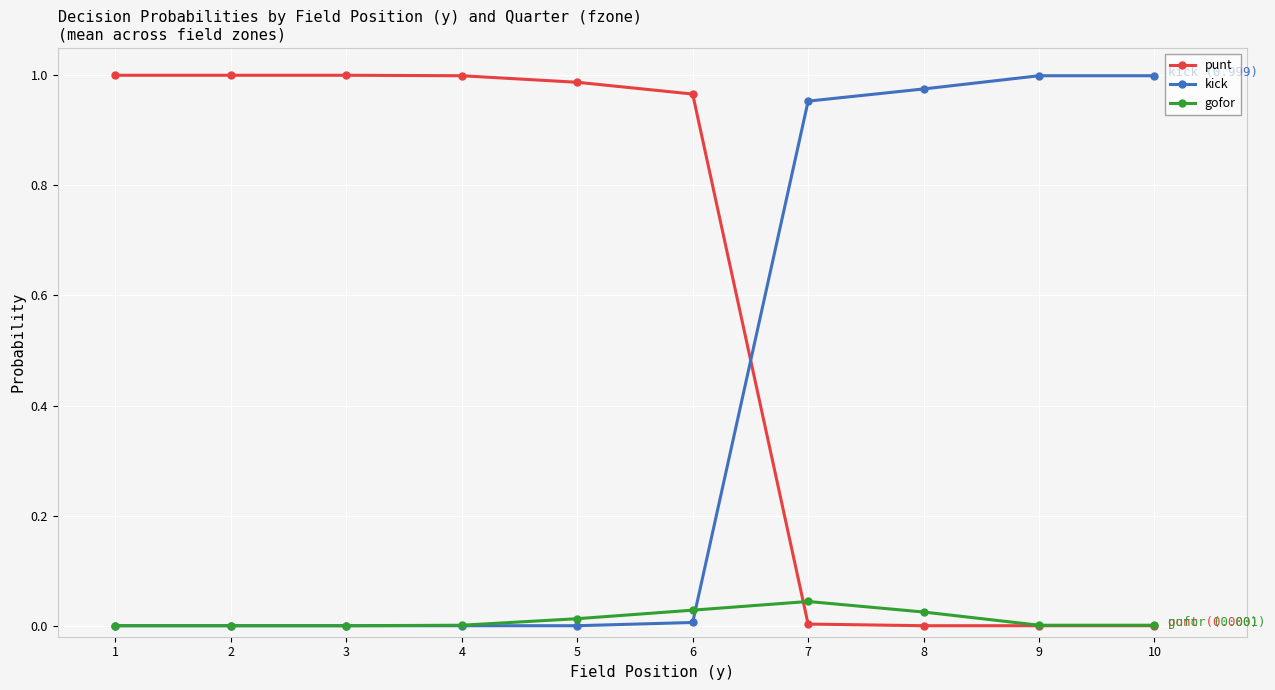

At 8, list the series in order from largest to smallest.

kick, gofor, punt